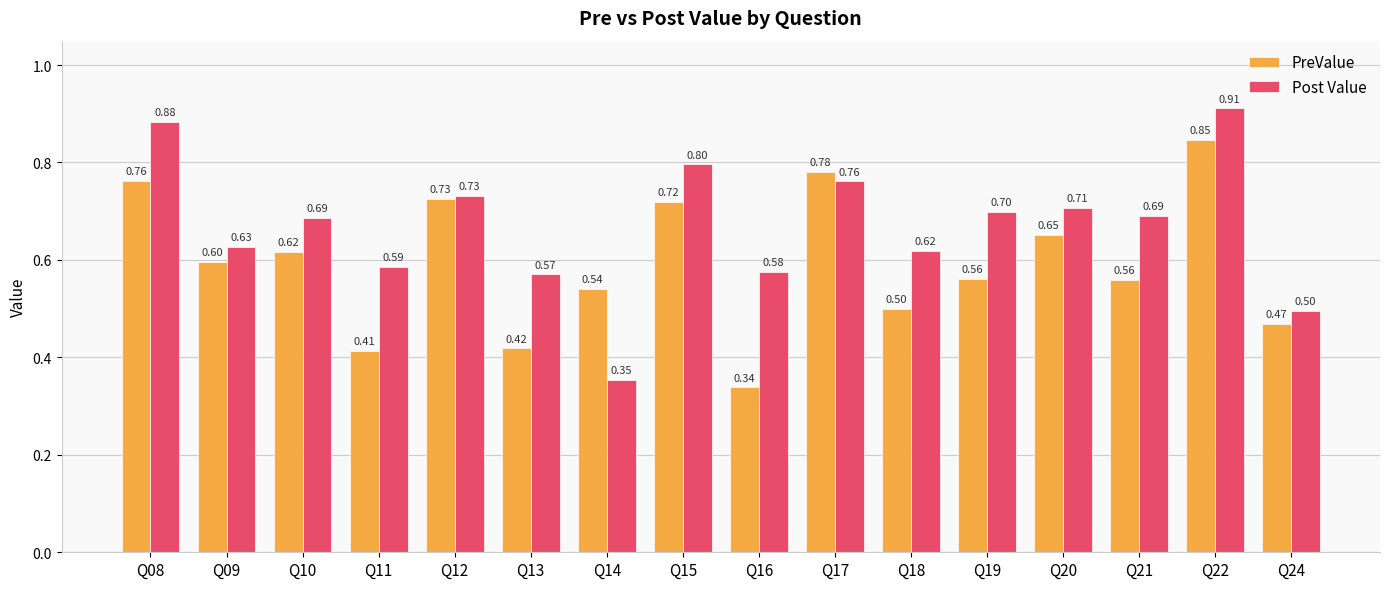

Rank the series at Q13 from lowest to highest value.

PreValue, Post Value